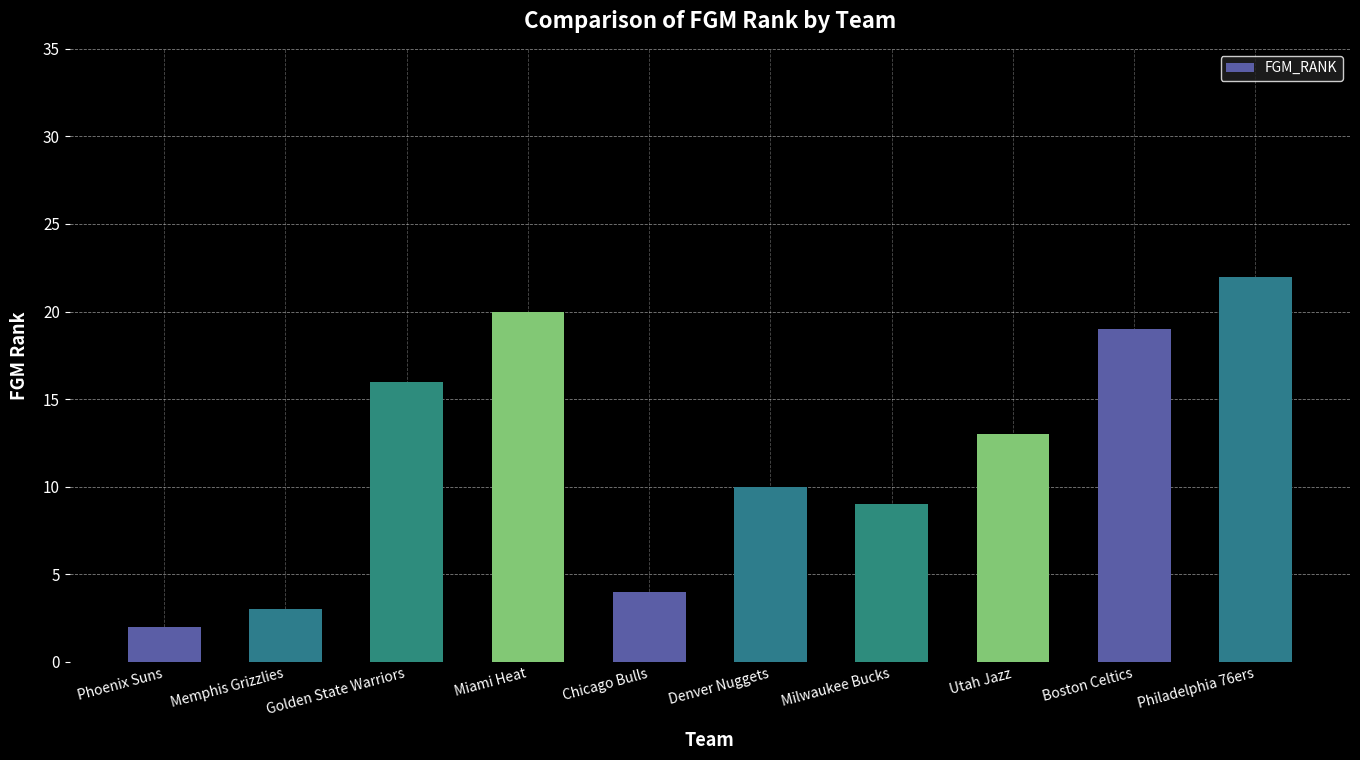

Count the number of categories in the chart.

10